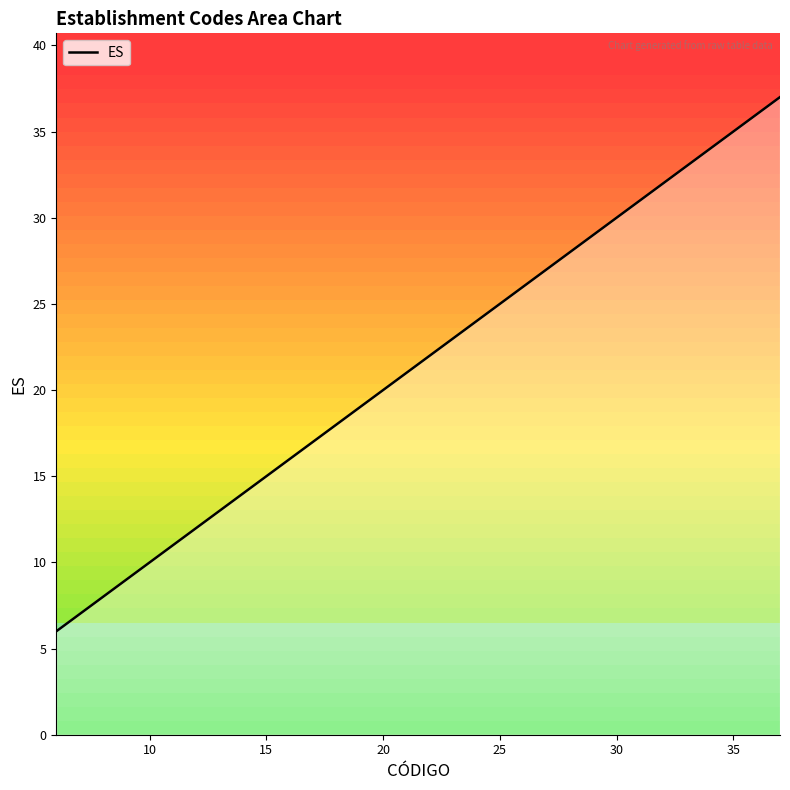

At which label is ES closest to 21?

20